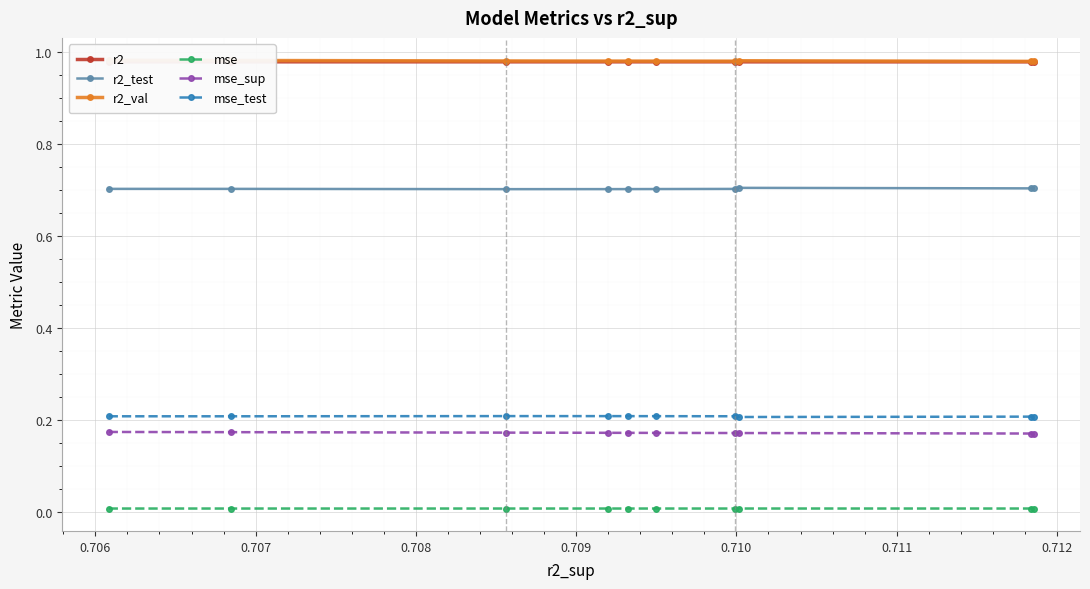

True or false: mse and r2_test cross at least once.

False